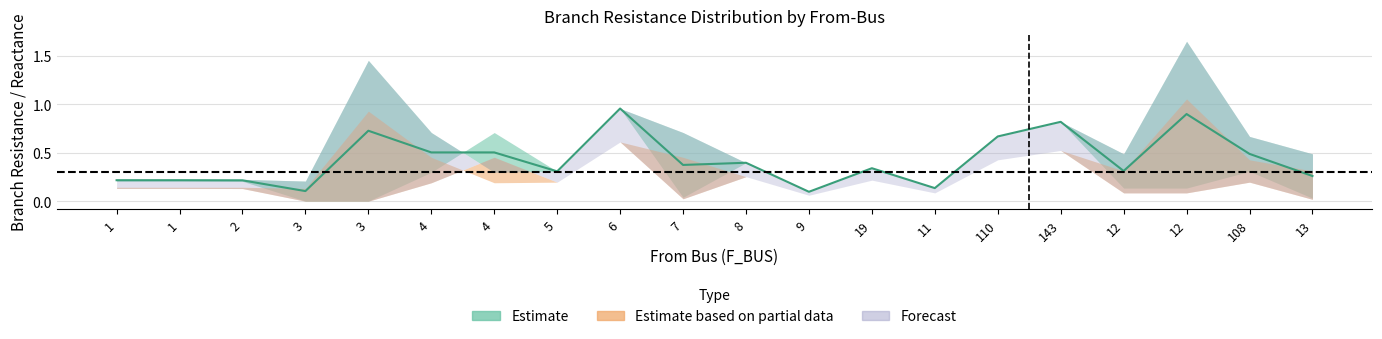

At which label is BR_X_high closest to 0?

9